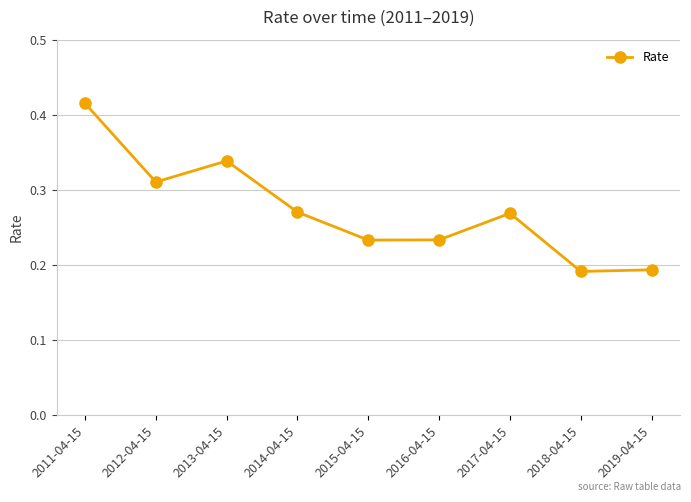

At which category does the data reach its first local peak?

2013-04-15